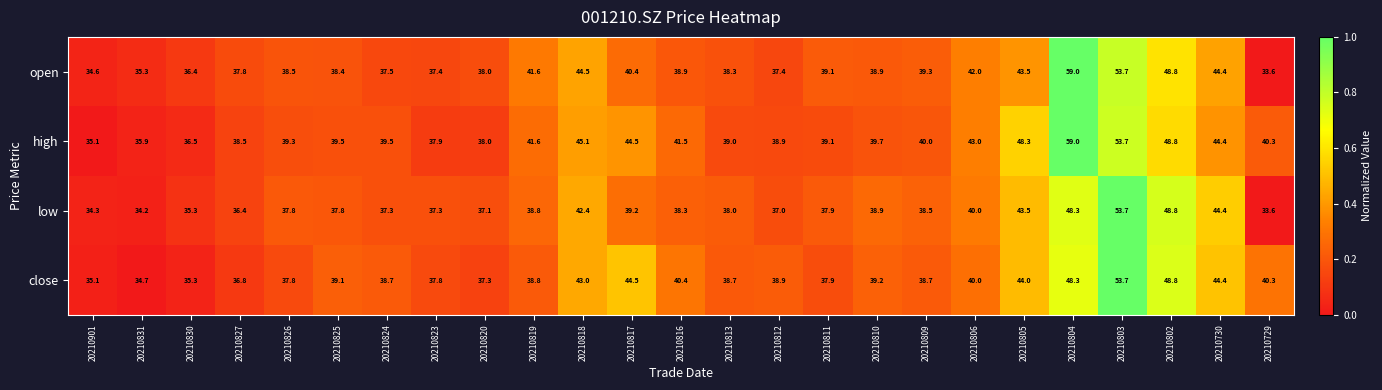

The value of close at 20210802 is 48.8. True or false?

True